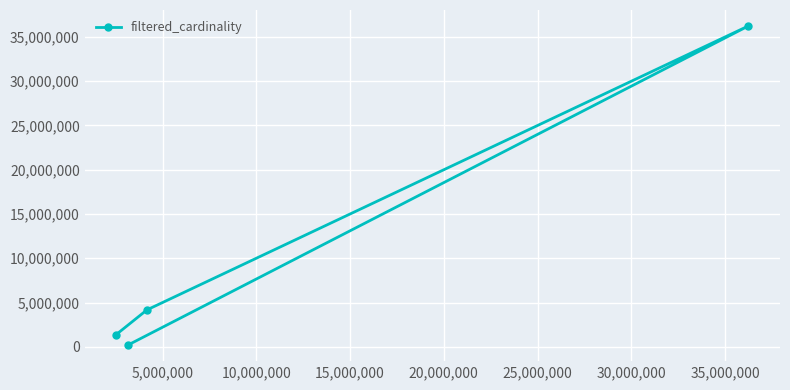

What is the difference between the maximum and minimum values?

36064192